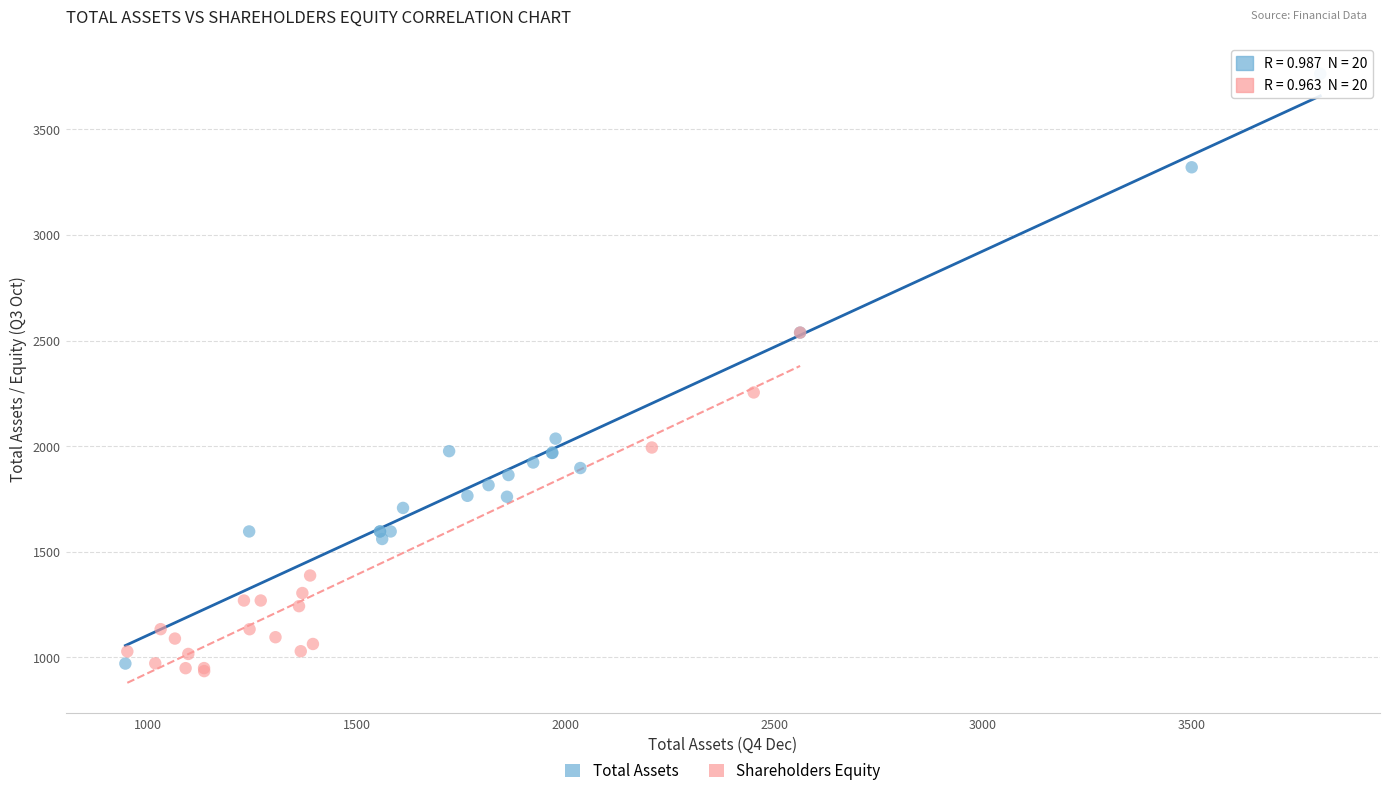

Which series reaches the minimum Y coordinate?

Shareholders Equity